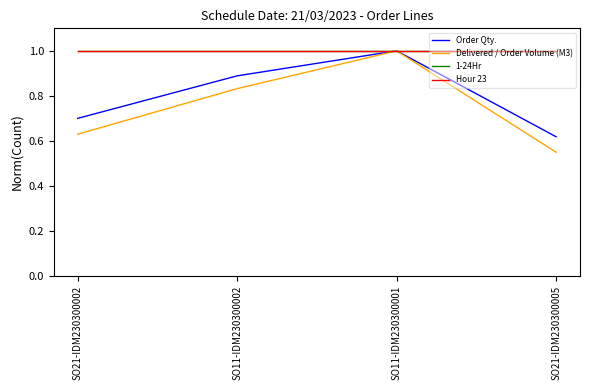

Is the value of 1-24Hr at SO21-IDM230300005 greater than the value of Delivered / Order Volume (M3) at SO21-IDM230300005?

Yes